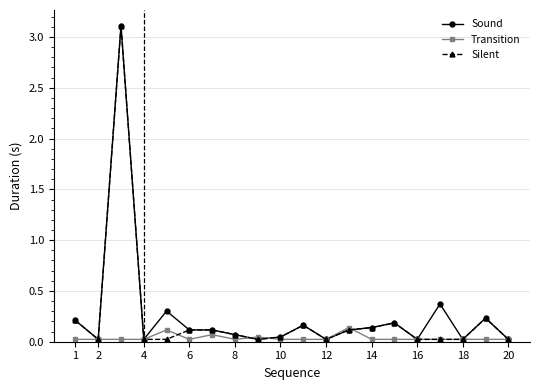

Which series has the largest total across all categories?

Sound